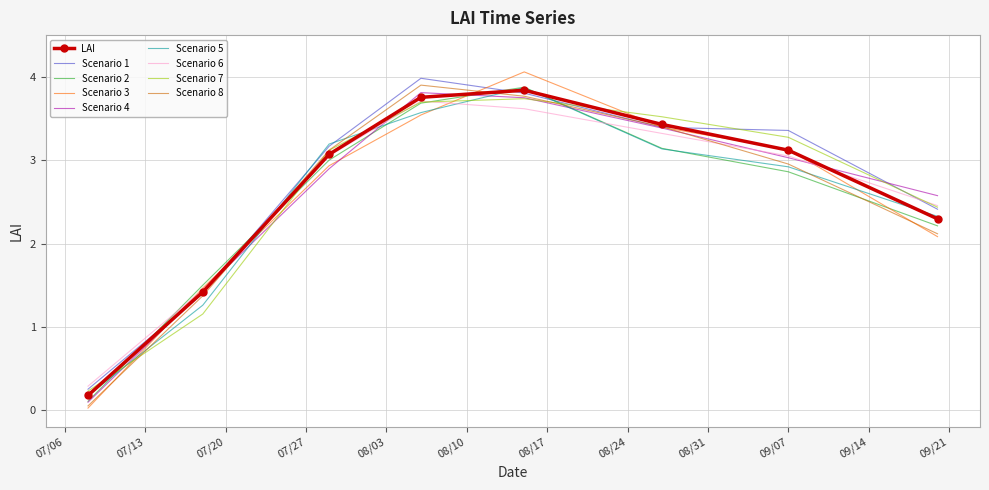

After their last crossing, which series has the higher values: Scenario 3 or Scenario 7?

Scenario 7